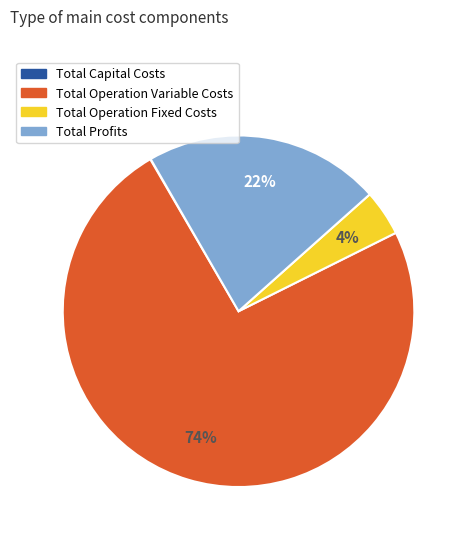

Is it true that Total Operation Fixed Costs is 15% of the pie?

False